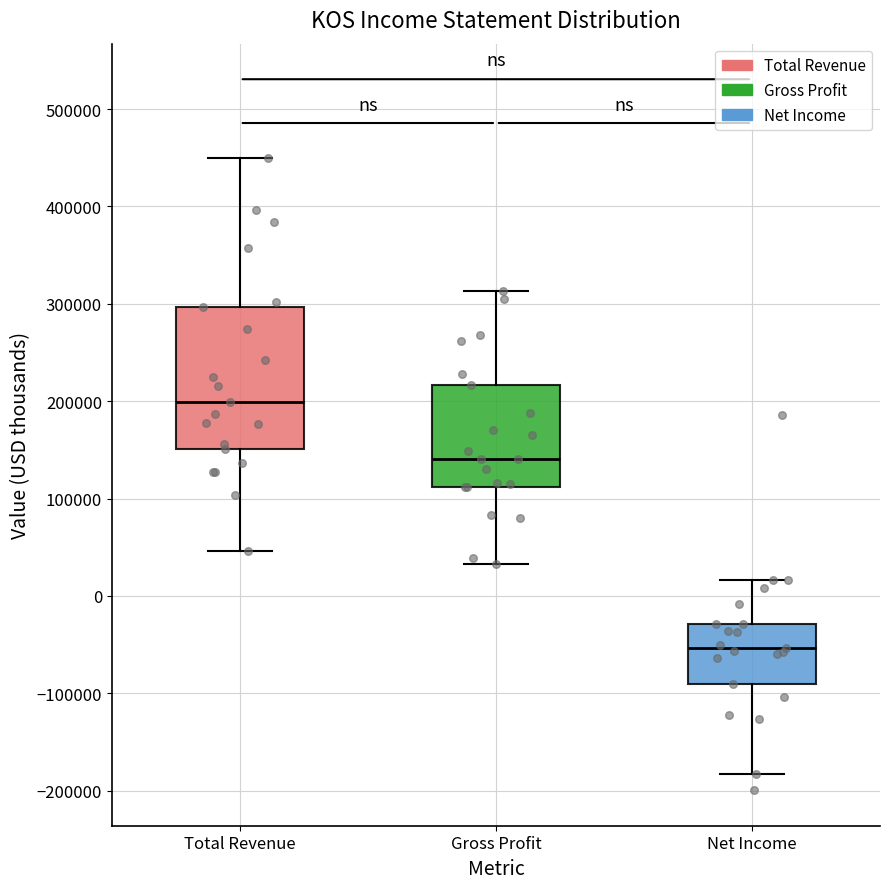

Which box is the tallest, from its lower edge to its upper edge?

Total Revenue